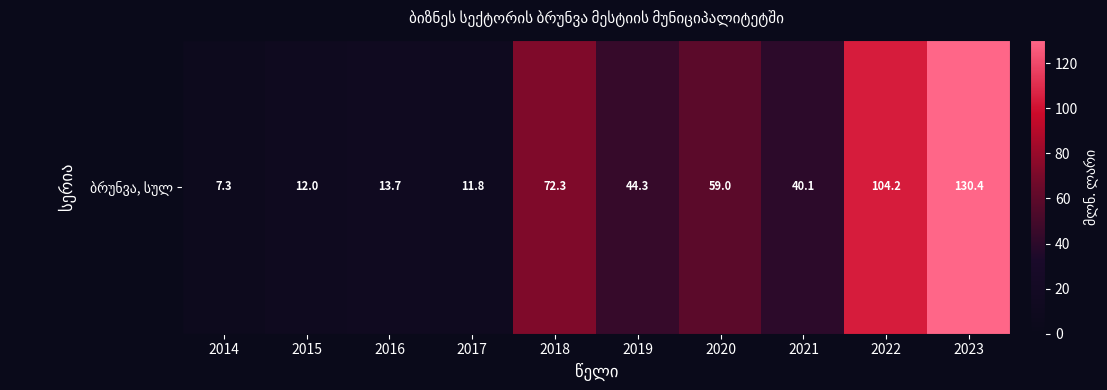

Reading right to left, transcribe all the data shown in this chart.

130.4	104.2	40.1	59.0	44.3	72.3	11.8	13.7	12.0	7.3